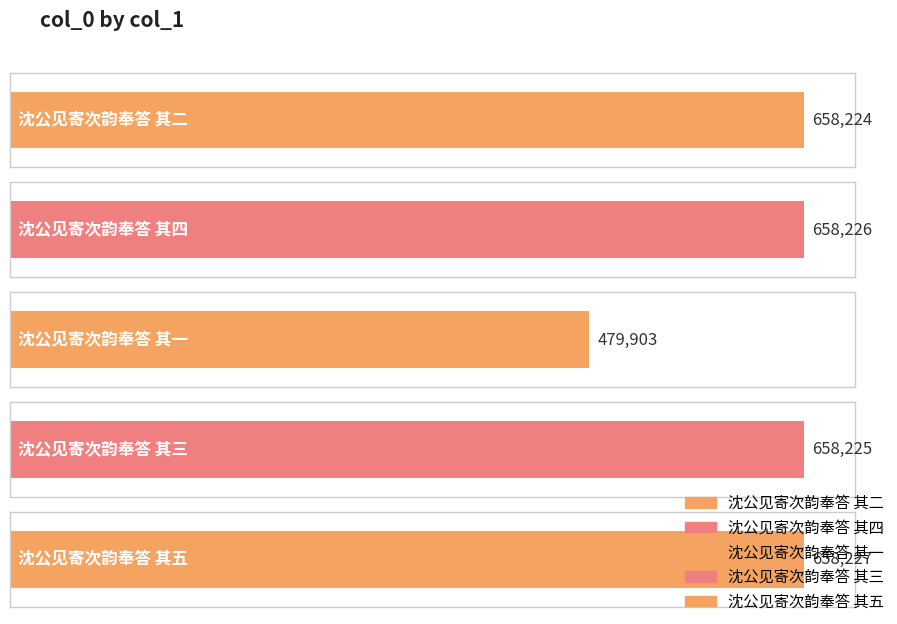

Is it true that the value at 沈公见寄次韵奉答 其三 is 279525?

False